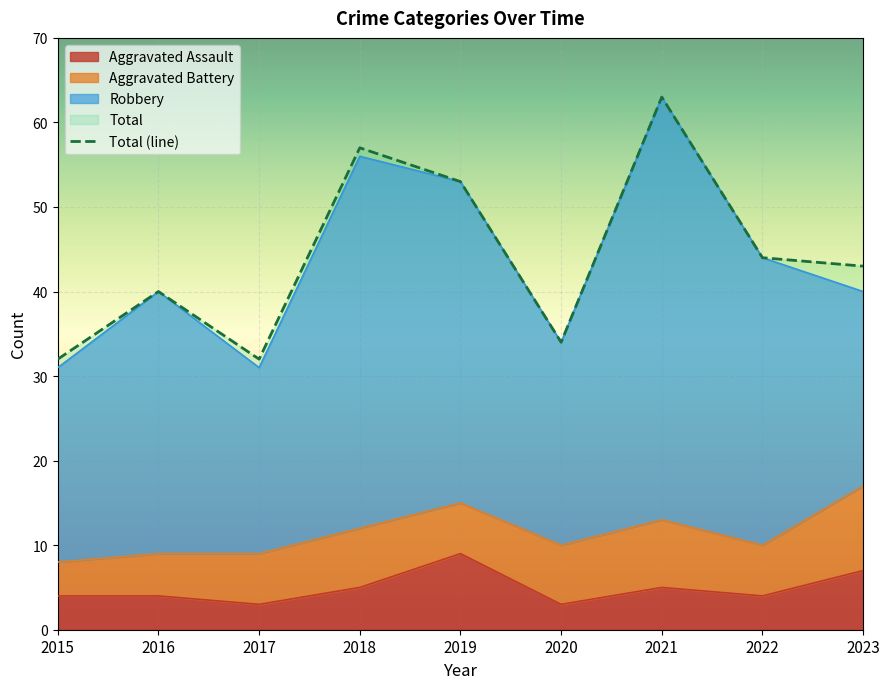

What is the sum of the Aggravated Assault values at 2016 and 2021?

9